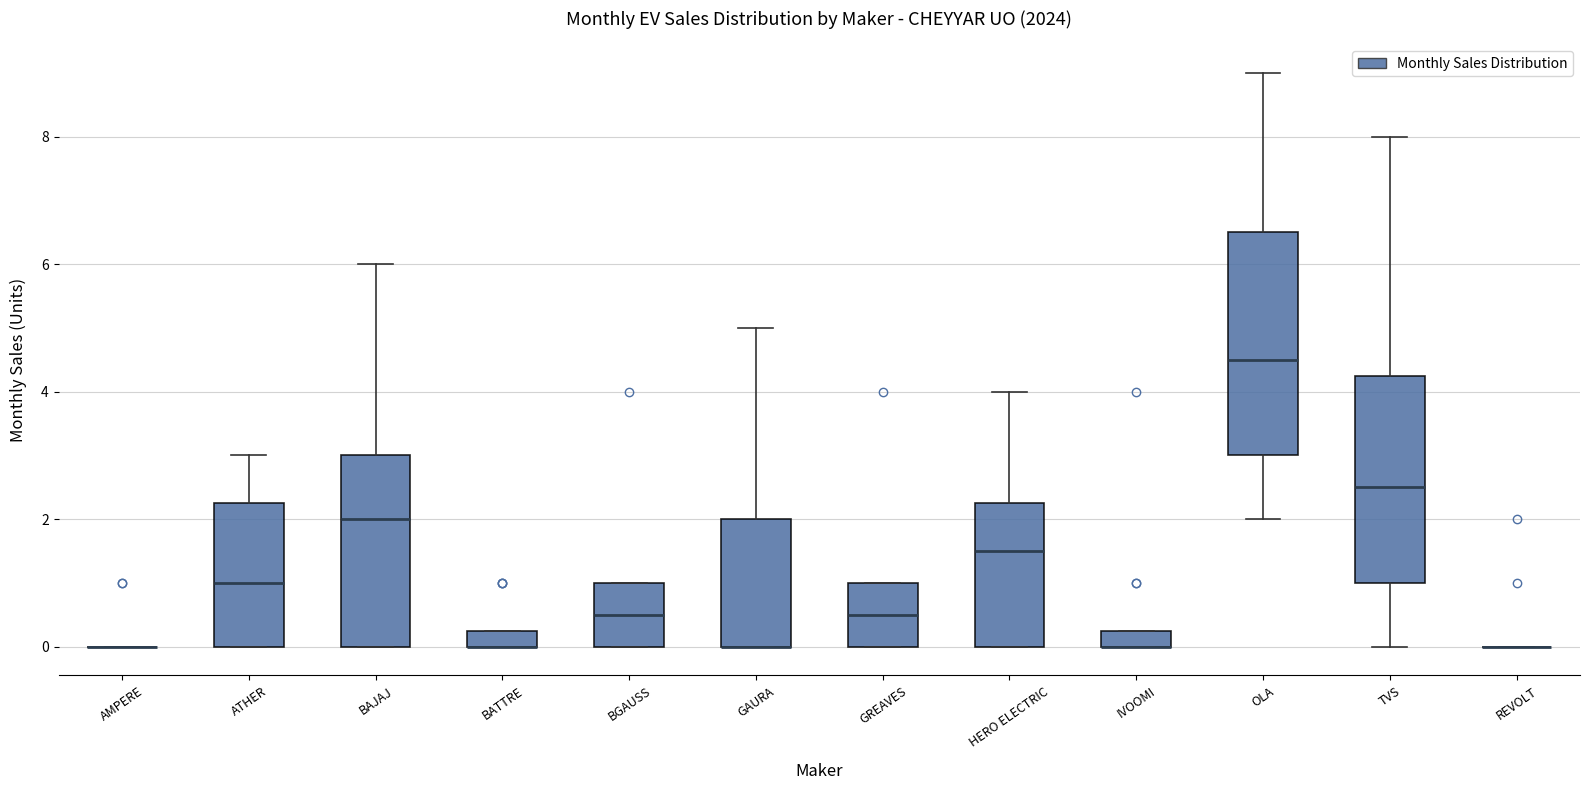

Where is the lower edge of the box for GAURA on the y-axis? The values are not printed on the chart, so give them approximately, as read against the axis.

0.0